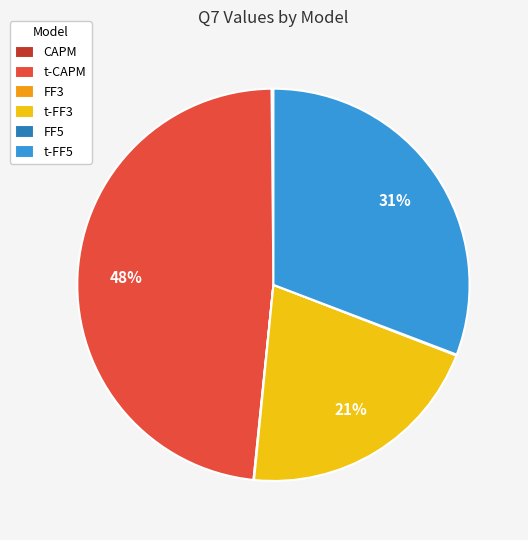

To the nearest percent, what is the average slice percentage?

17%